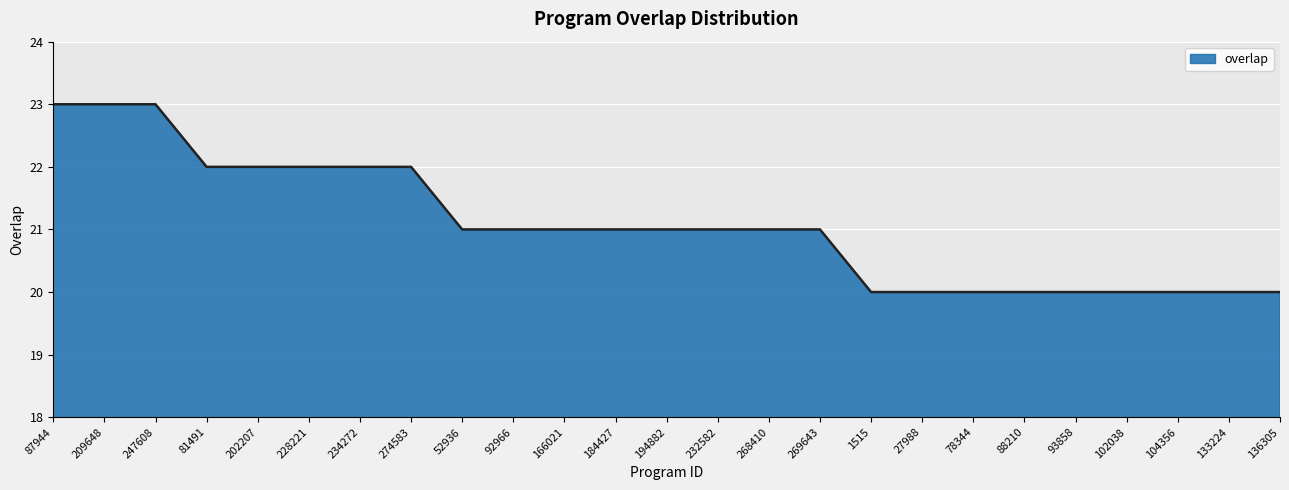

What is the smallest value displayed?

20